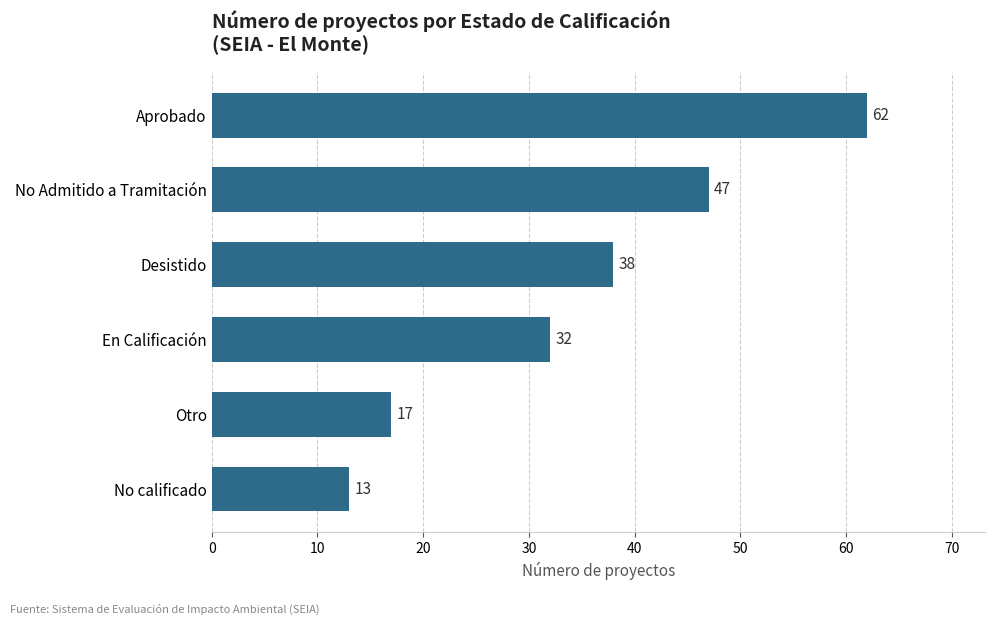

What is the change in value from No calificado to No Admitido a Tramitación?

+34